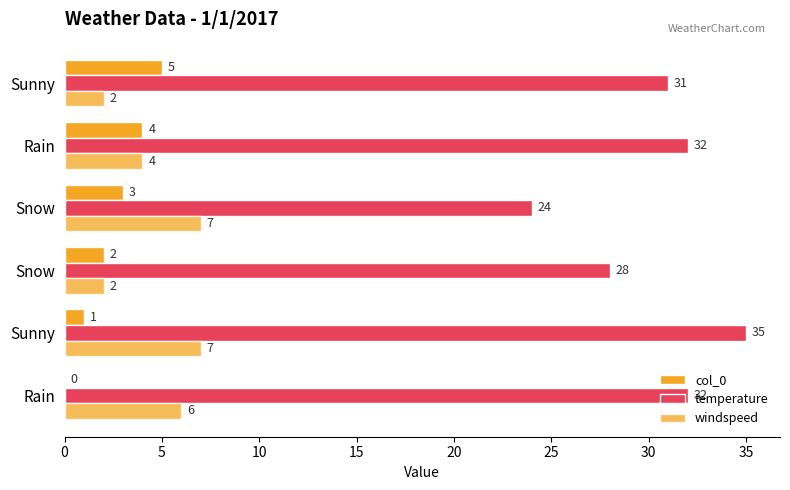

Reading right to left, what are all the values shown in this chart?

col_0: 5	4	3	2	1	0
temperature: 31	32	24	28	35	32
windspeed: 2	4	7	2	7	6